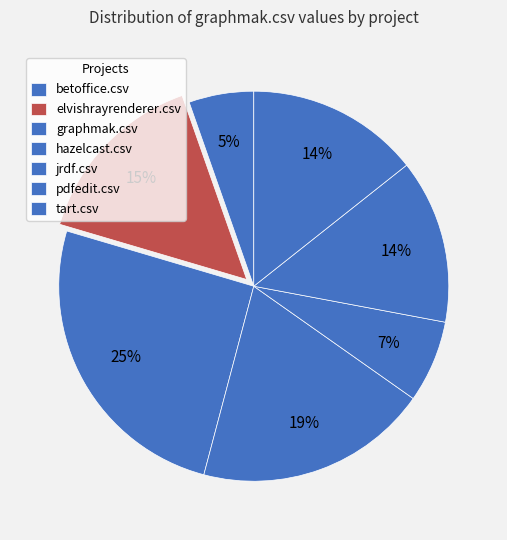

Which category has the smallest portion of the pie?

betoffice.csv